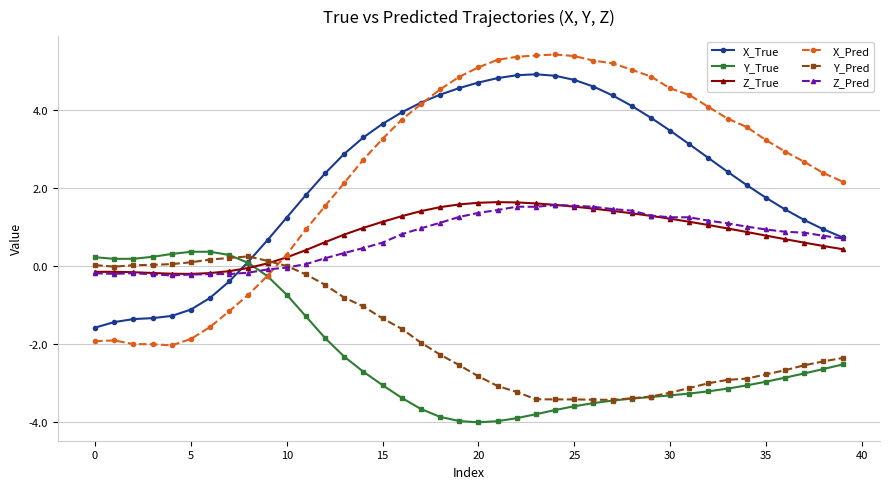

What is the sum of all Z_Pred values?

28.7